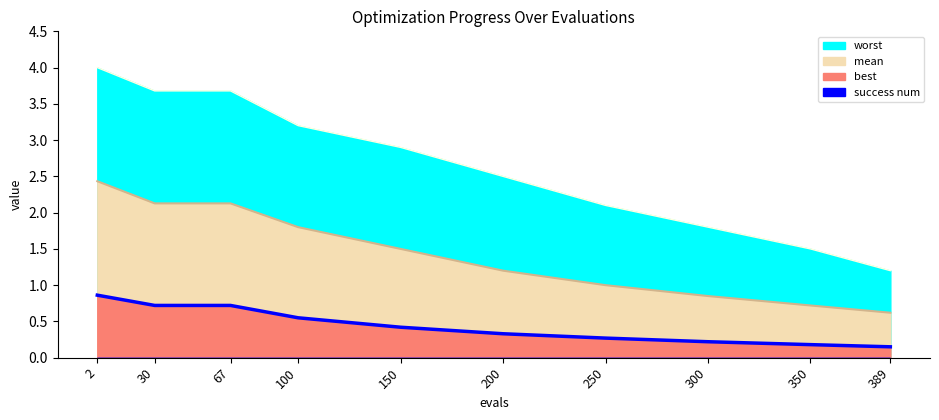

True or false: best and evals intersect in this chart.

False